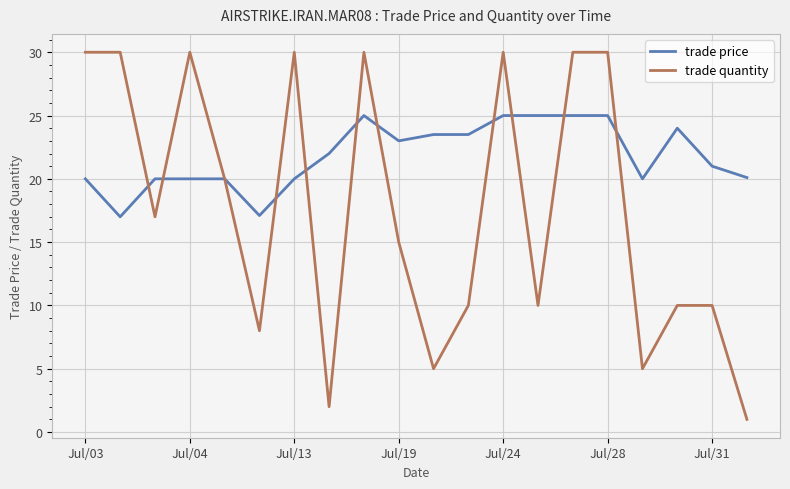

Which series has the largest range (max minus min)?

trade quantity